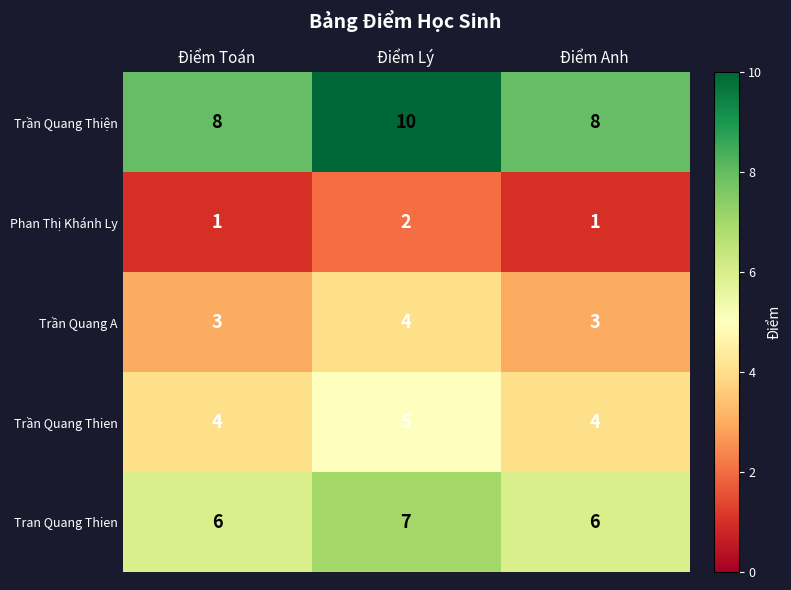

What is the greatest value displayed?

10